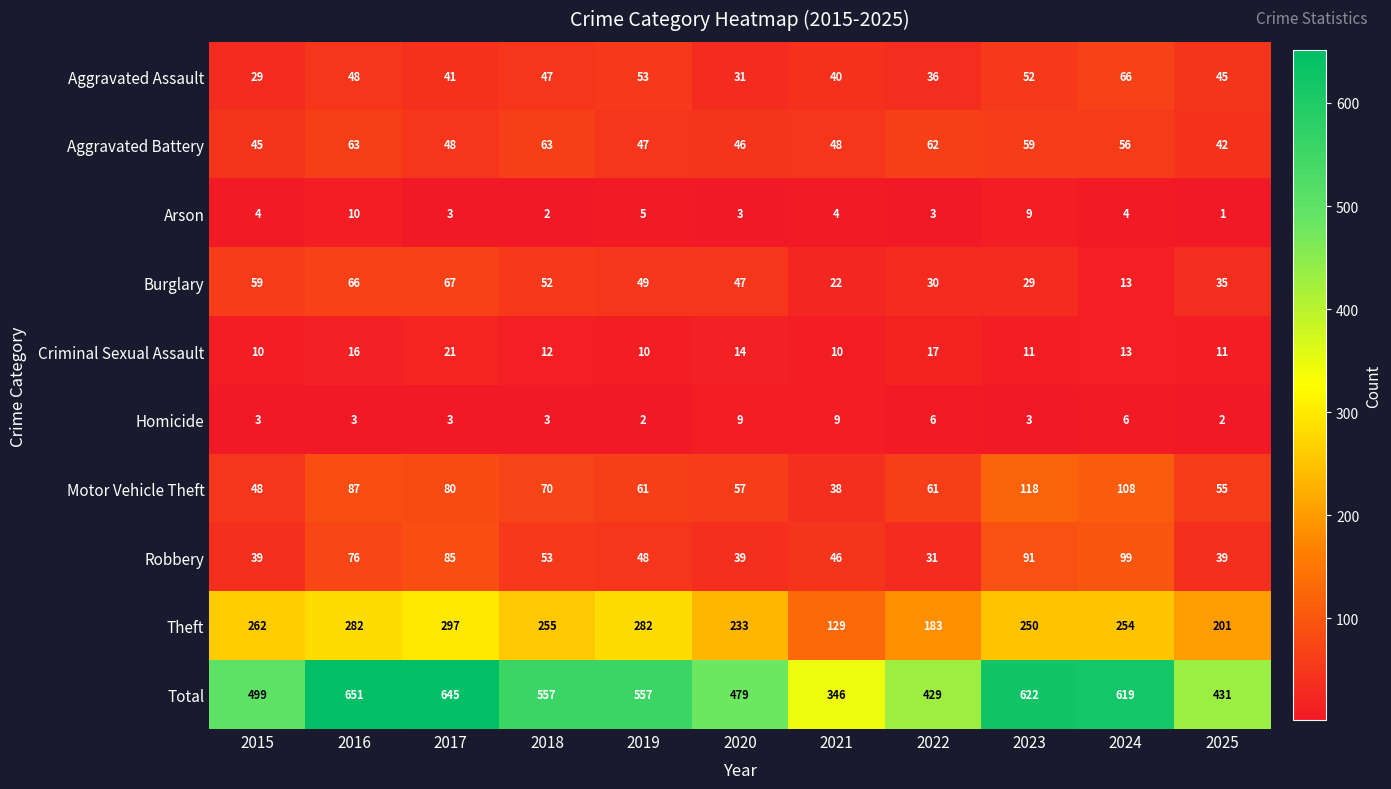

Rank the series at 2022 from highest to lowest value.

Total, Theft, Aggravated Battery, Motor Vehicle Theft, Aggravated Assault, Robbery, Burglary, Criminal Sexual Assault, Homicide, Arson